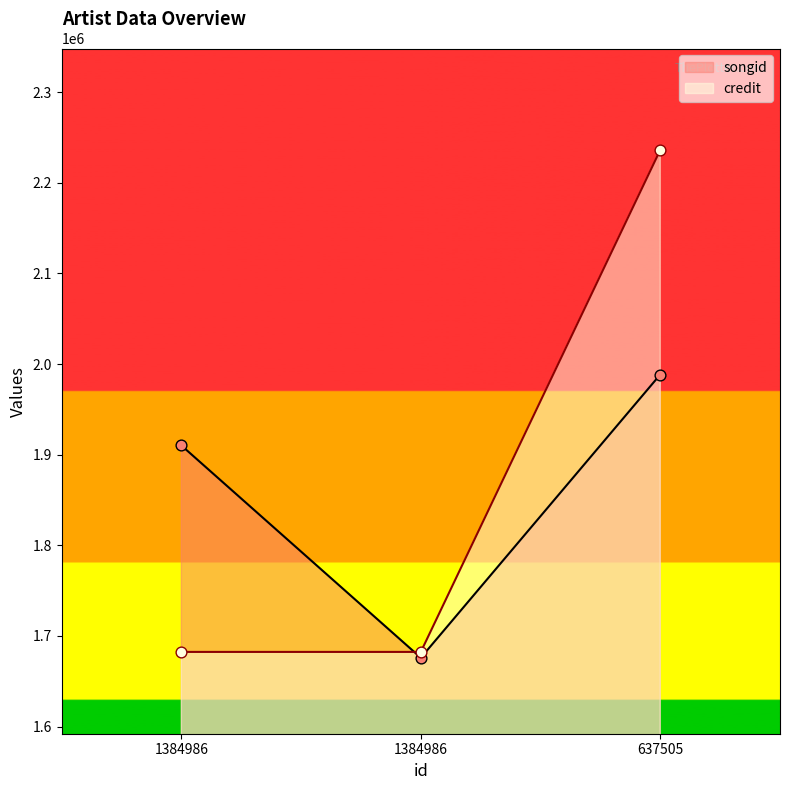

Which series has the largest total across all categories?

credit